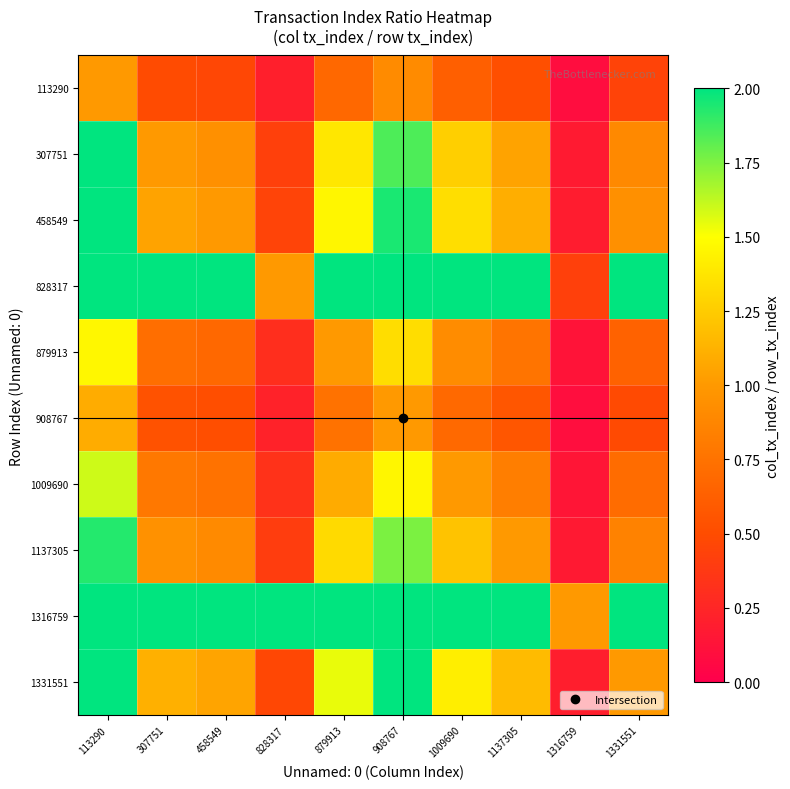

Reading left to right, transcribe all the data shown in this chart.

113290: 113290=1.0	307751=0.5	458549=0.5	828317=0.2	879913=0.7	908767=0.9	1009690=0.6	1137305=0.5	1316759=0.1	1331551=0.4
307751: 113290=2.0	307751=1.0	458549=0.9	828317=0.4	879913=1.4	908767=1.8	1009690=1.3	1137305=1.1	1316759=0.2	1331551=0.9
458549: 113290=2.1	307751=1.1	458549=1.0	828317=0.4	879913=1.5	908767=1.9	1009690=1.3	1137305=1.1	1316759=0.2	1331551=0.9
828317: 113290=4.8	307751=2.4	458549=2.2	828317=1.0	879913=3.3	908767=4.4	1009690=3.0	1137305=2.5	1316759=0.4	1331551=2.1
879913: 113290=1.5	307751=0.7	458549=0.7	828317=0.3	879913=1.0	908767=1.3	1009690=0.9	1137305=0.8	1316759=0.1	1331551=0.6
908767: 113290=1.1	307751=0.5	458549=0.5	828317=0.2	879913=0.8	908767=1.0	1009690=0.7	1137305=0.6	1316759=0.1	1331551=0.5
1009690: 113290=1.6	307751=0.8	458549=0.7	828317=0.3	879913=1.1	908767=1.5	1009690=1.0	1137305=0.8	1316759=0.1	1331551=0.7
1137305: 113290=1.9	307751=1.0	458549=0.9	828317=0.4	879913=1.3	908767=1.8	1009690=1.2	1137305=1.0	1316759=0.2	1331551=0.9
1316759: 113290=11.3	307751=5.6	458549=5.3	828317=2.4	879913=7.7	908767=10.3	1009690=7.1	1137305=5.9	1316759=1.0	1331551=5.0
1331551: 113290=2.3	307751=1.1	458549=1.1	828317=0.5	879913=1.5	908767=2.1	1009690=1.4	1137305=1.2	1316759=0.2	1331551=1.0